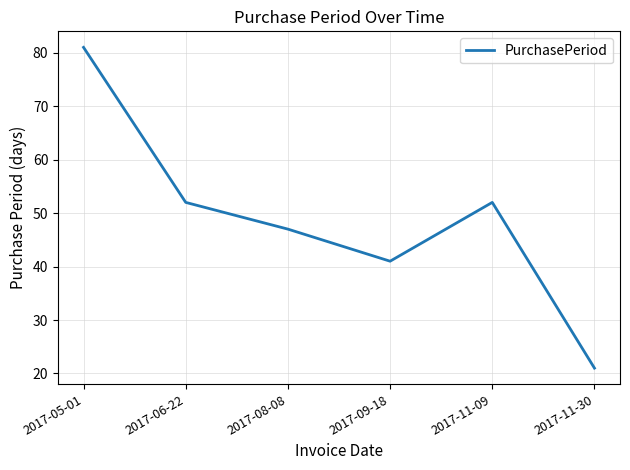

Approximately how many times larger is the value at 2017-08-08 compared to 2017-09-18?

1.1